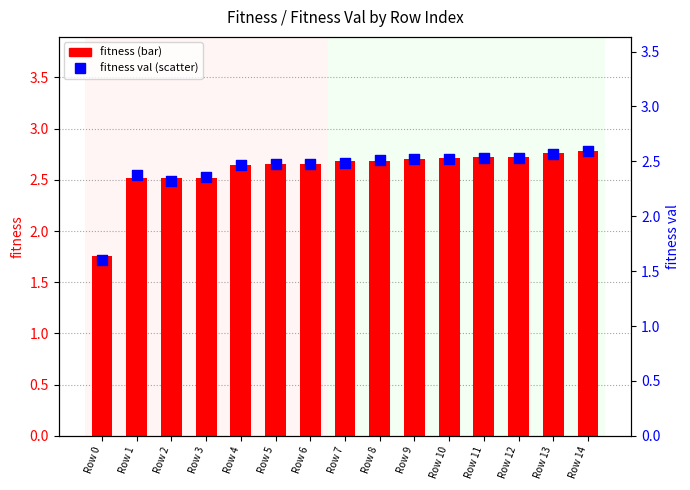

At which category is the sum across all series the highest?

Row 14